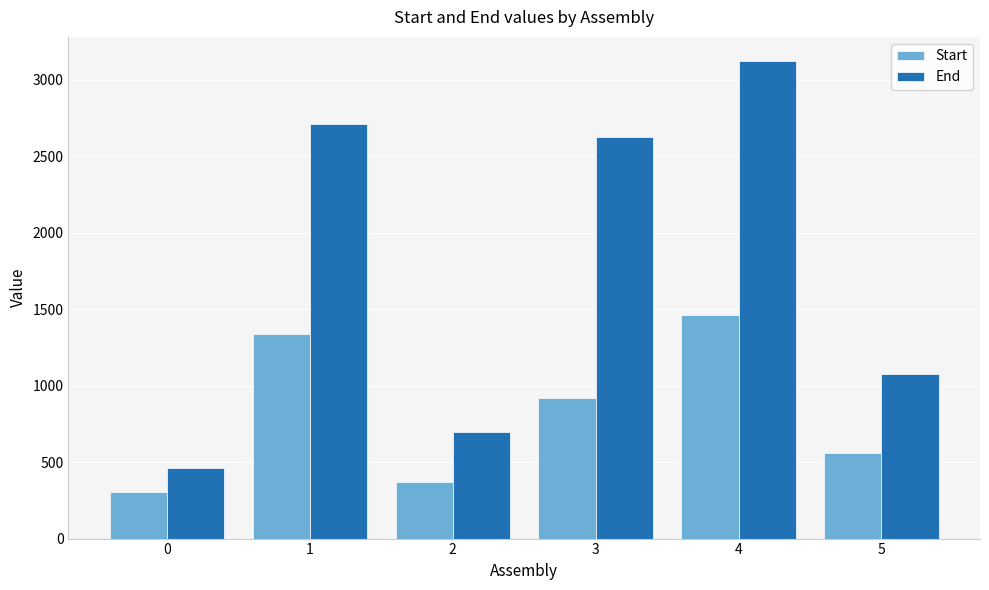

What is the spread (max minus min) of values at 2?

328